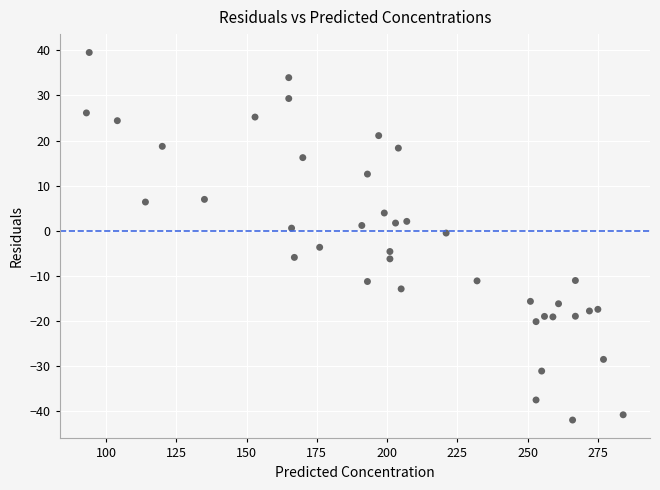

What is the range of Y values (max minus min)?

81.6